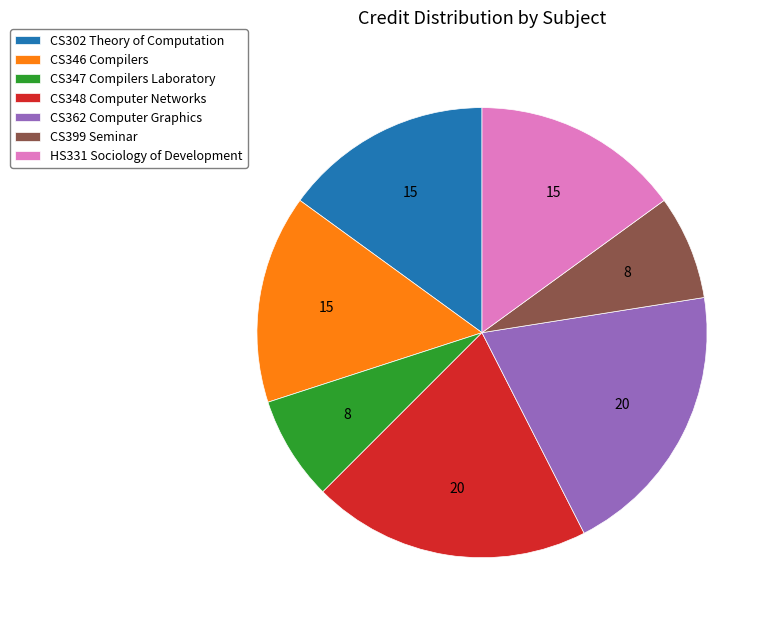

Is it true that CS399 Seminar is 21% of the pie?

False